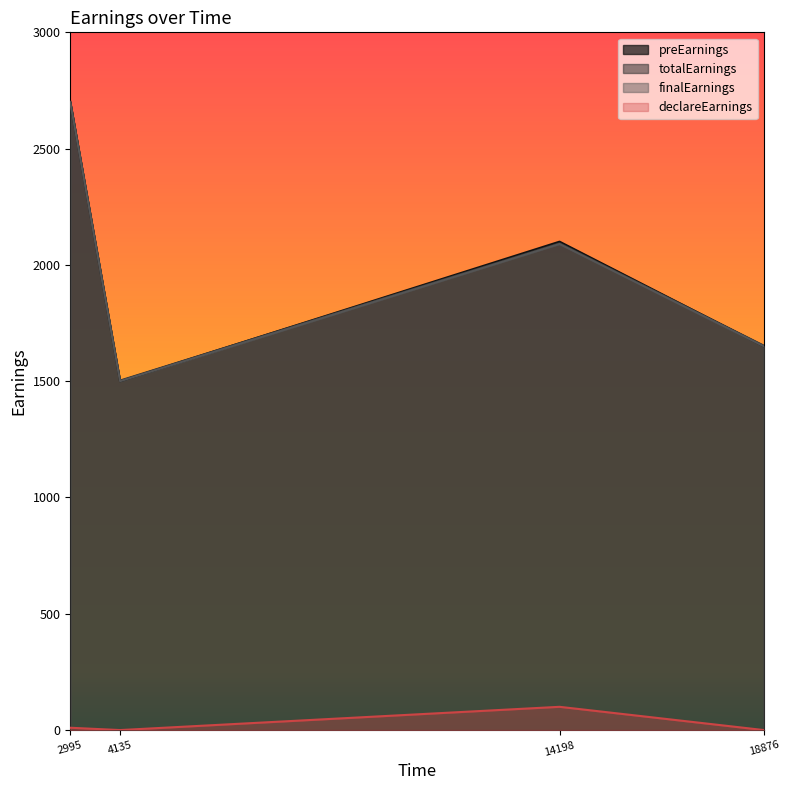

True or false: finalEarnings and totalEarnings cross at least once.

False